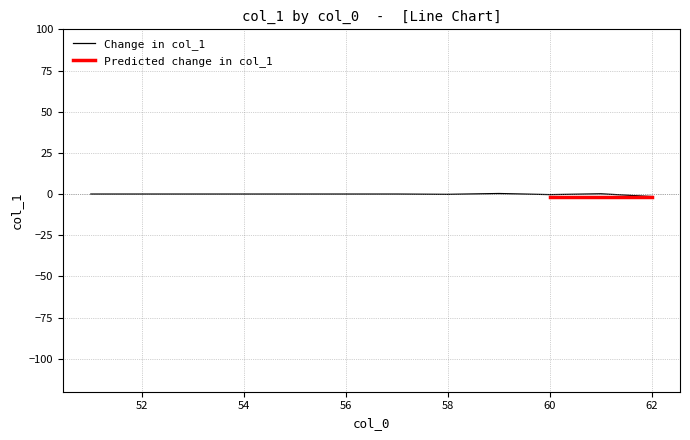

How many values are below 19?

12